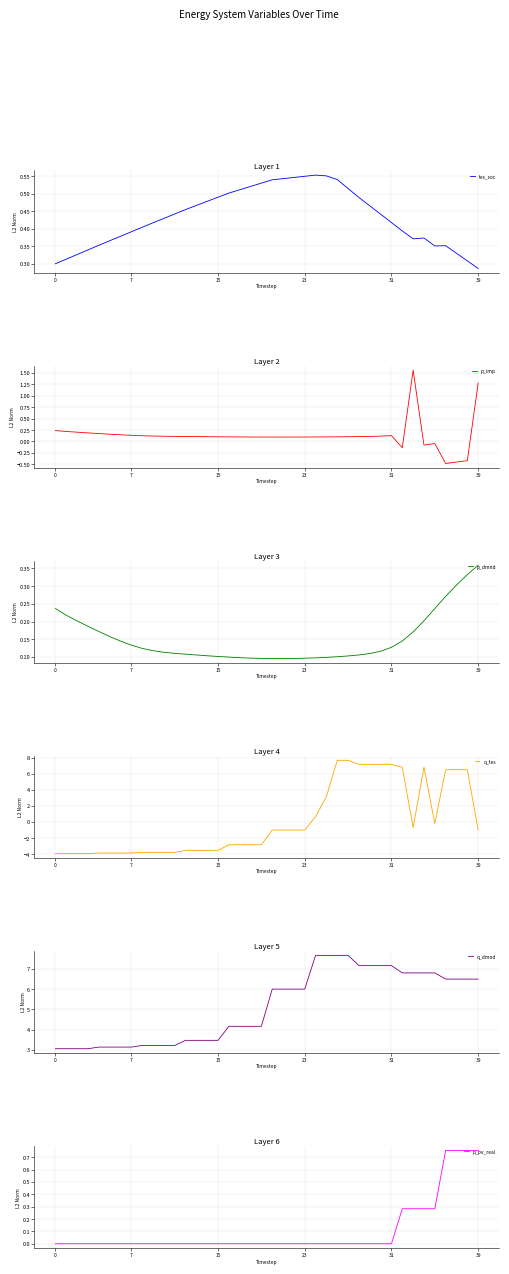

Count the number of data series in this chart.

6